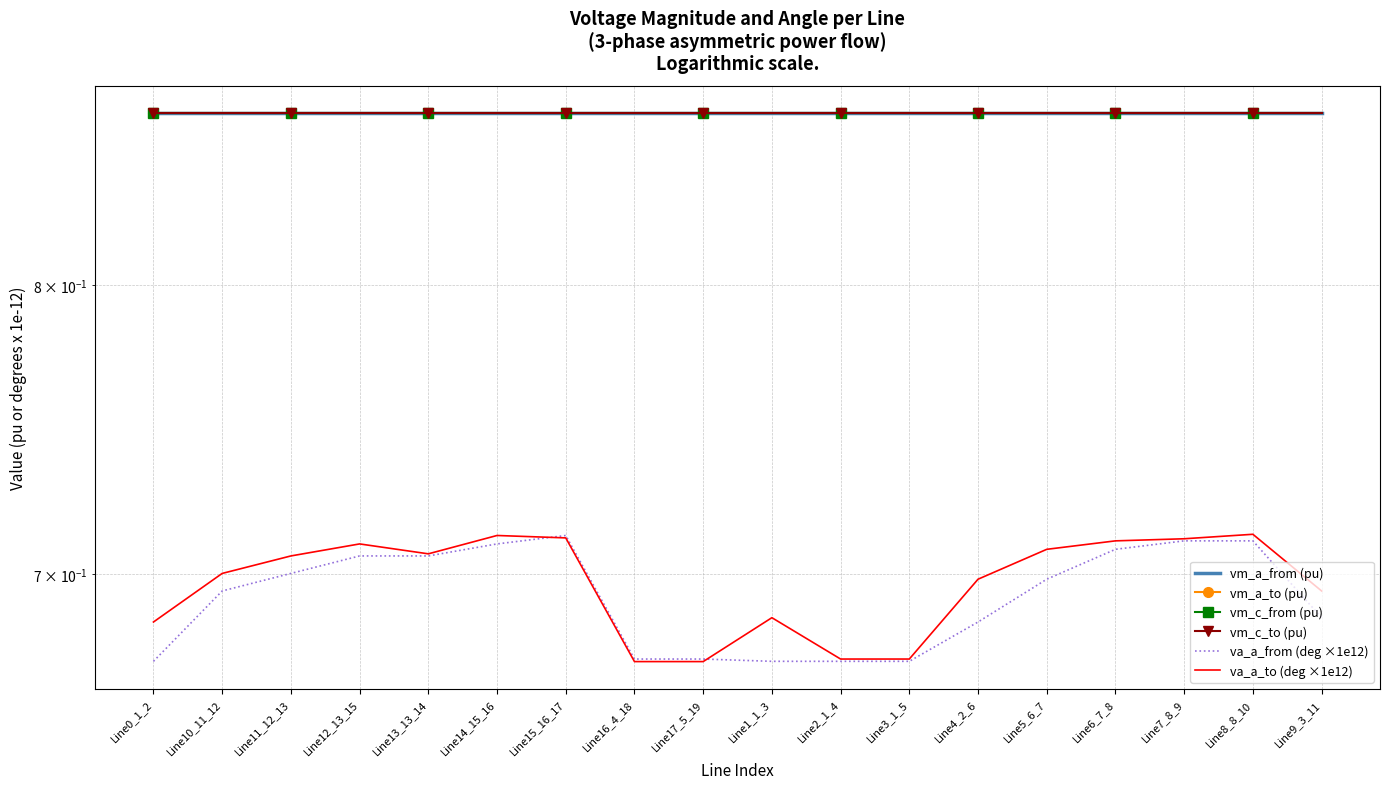

At which label does vm_a_from (pu) reach its peak?

Line0_1_2